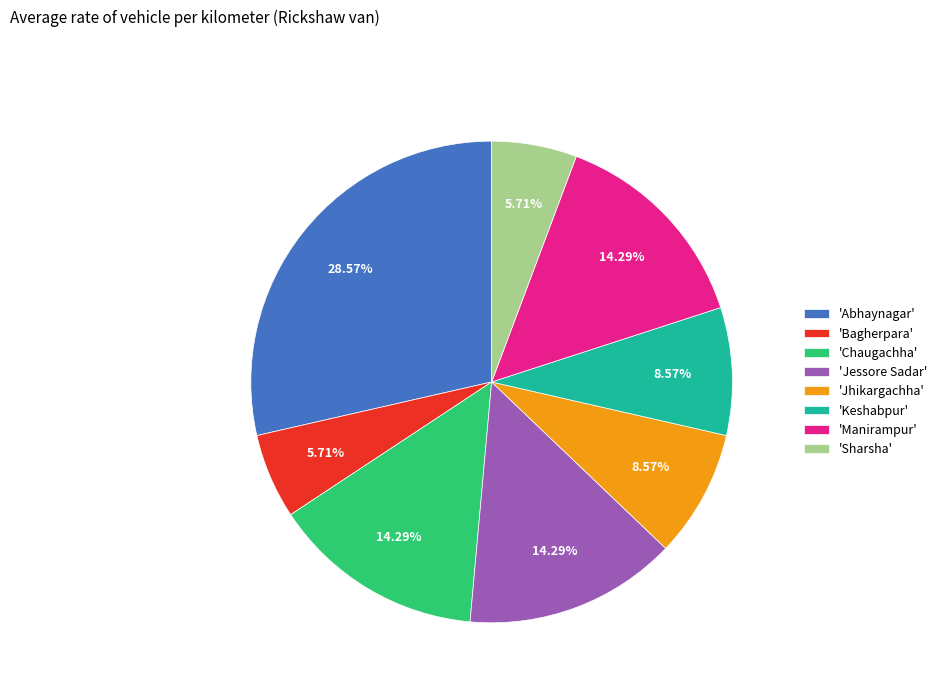

What is the largest slice in the pie chart?

'Abhaynagar'